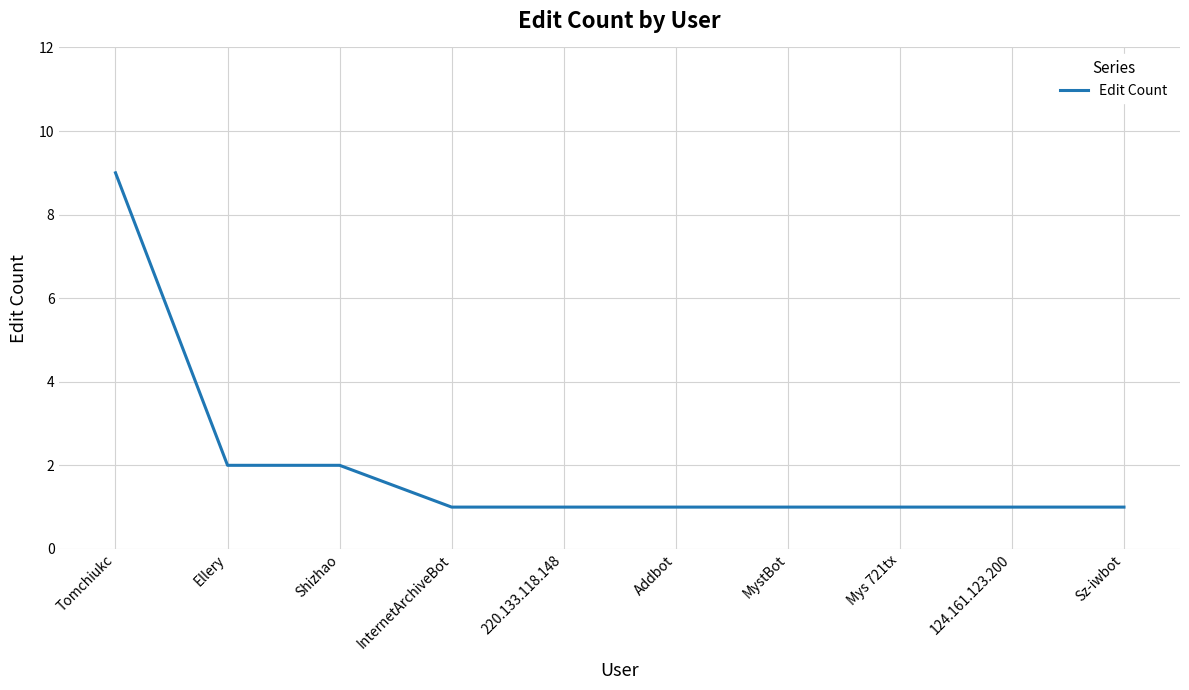

The chart shows a value of 1 at 124.161.123.200. True or false?

True